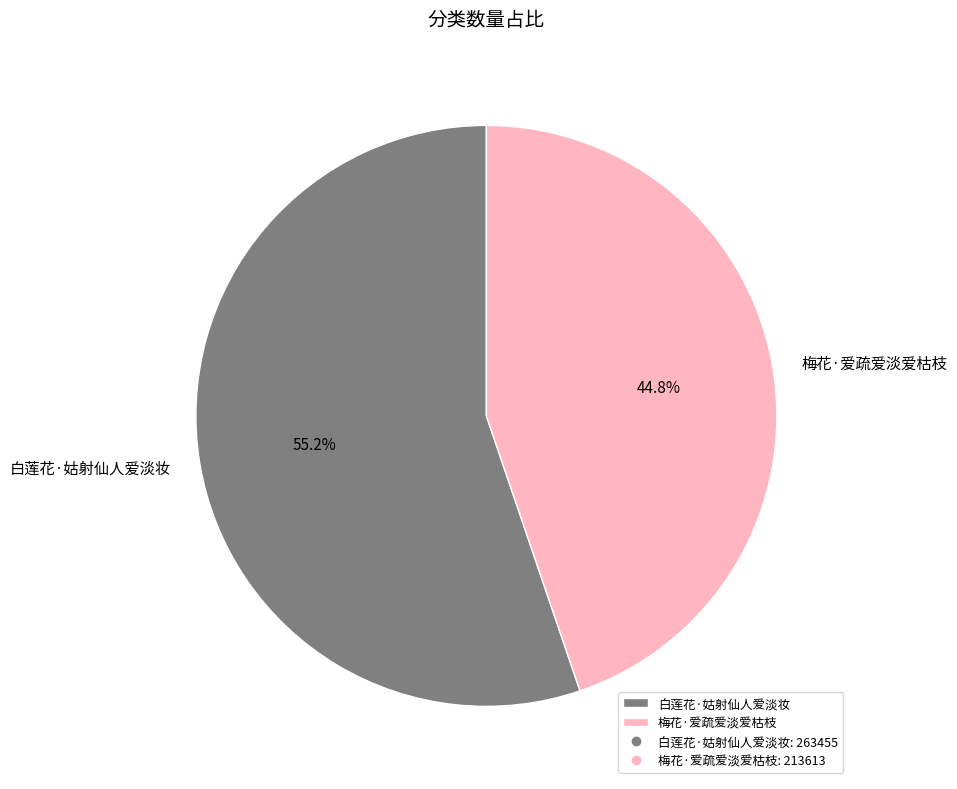

True or false: 梅花·爱疏爱淡爱枯枝 accounts for 45% of the total.

True